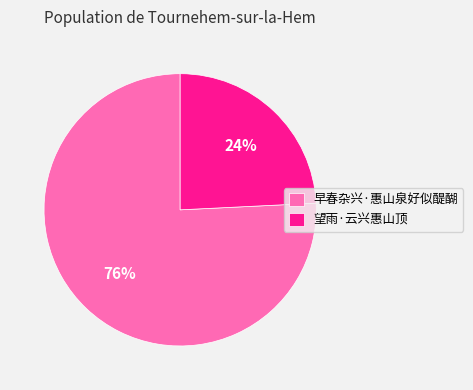

What percentage is the 望雨·云兴惠山顶 slice, to the nearest percent?

24%